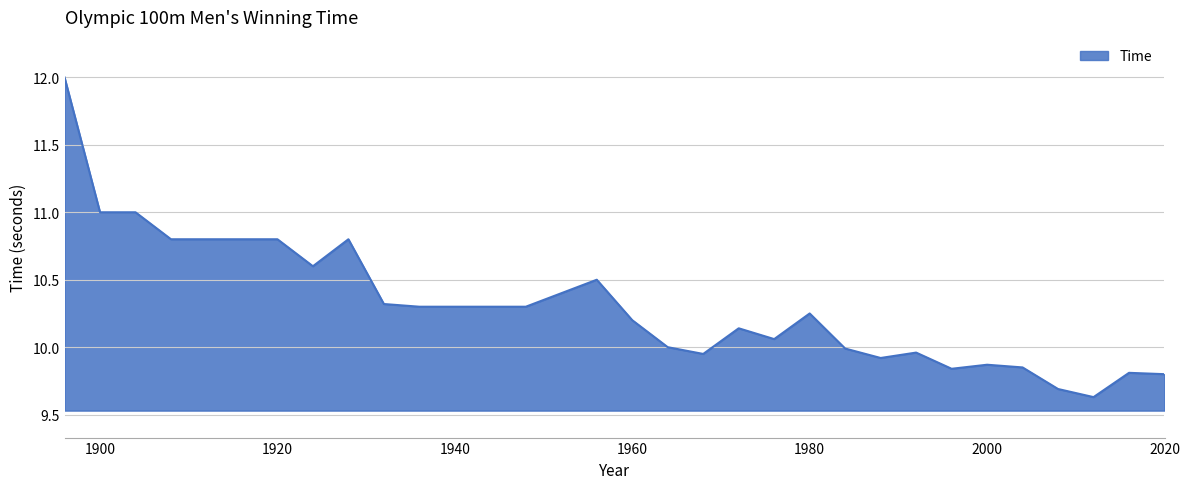

What is the greatest value displayed?

12.0